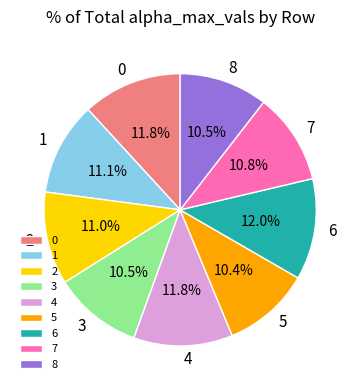

How many slices are in this pie chart?

9